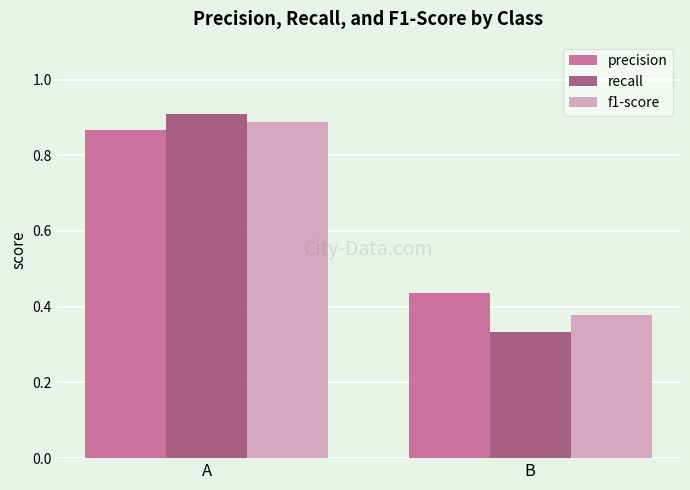

List the series in order of their overall mean, highest first.

precision, f1-score, recall